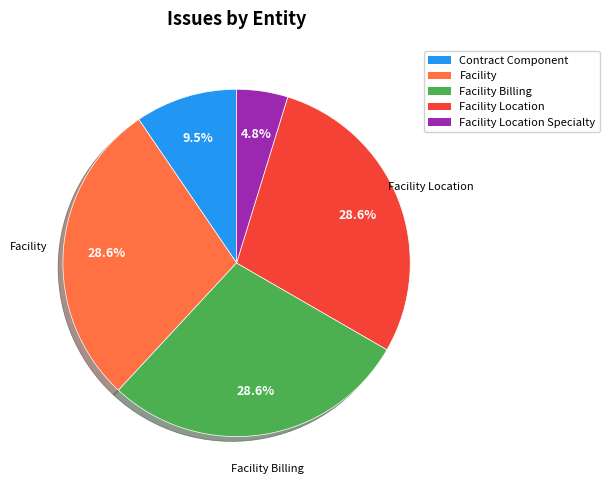

Is there a majority slice in this chart?

No